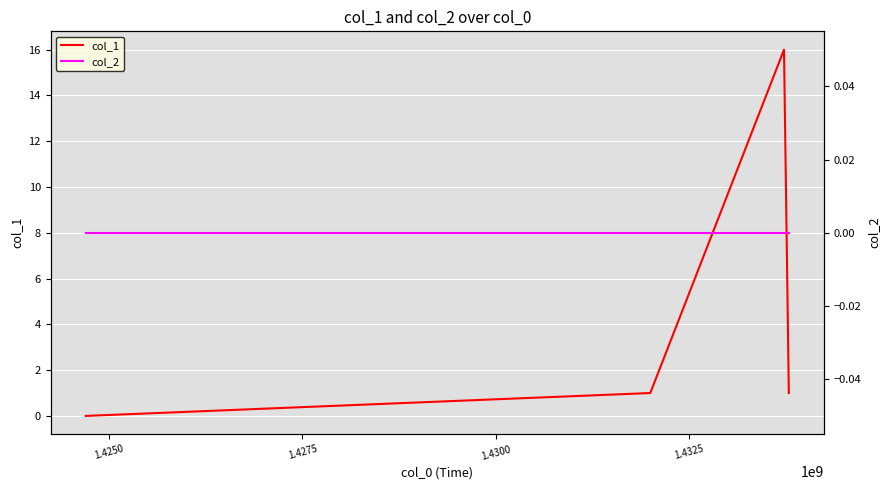

True or false: col_1 has more than 0 interior local peaks.

True